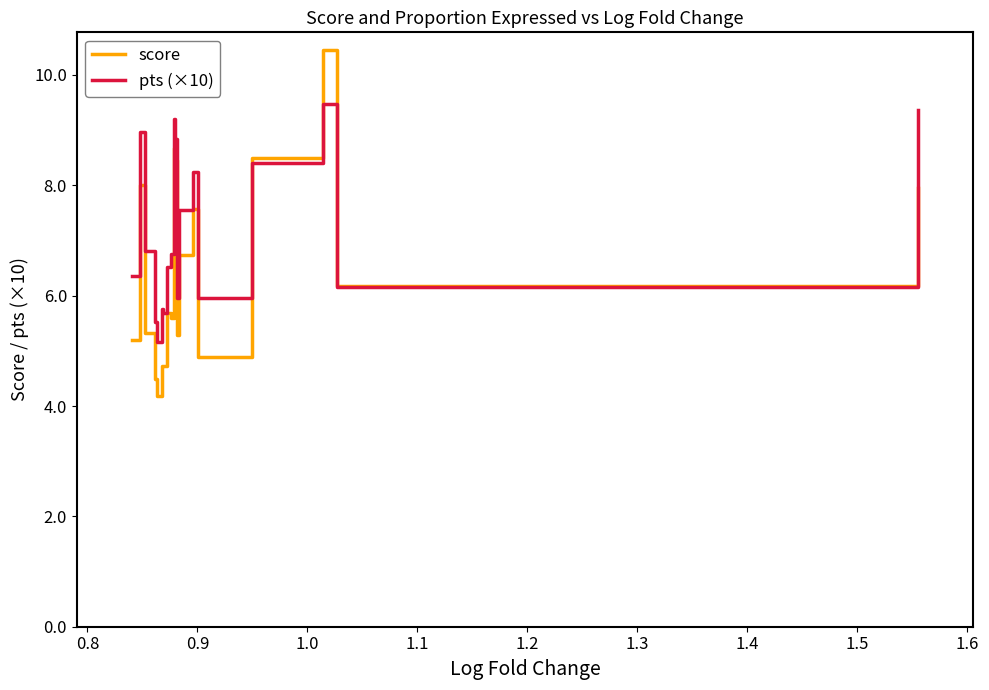

Which series has the widest spread of values?

score